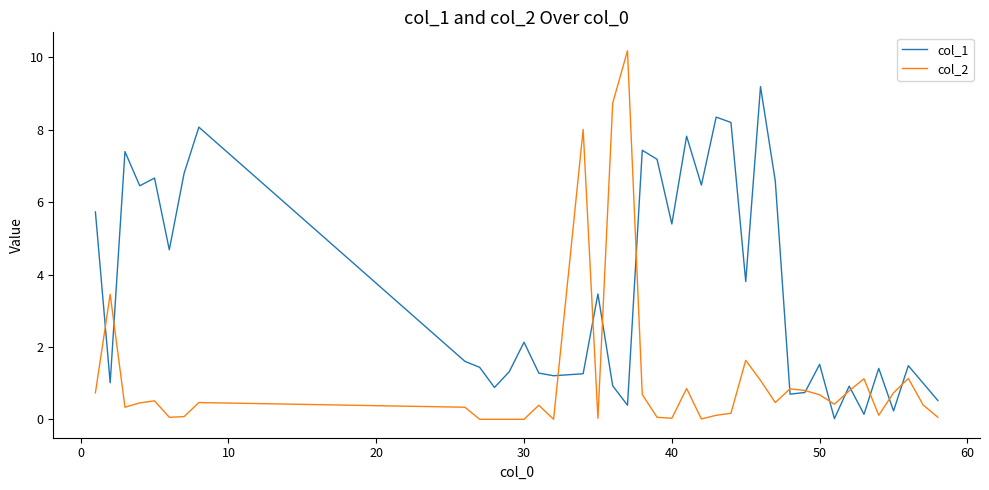

What is the difference between the second highest and minimum values in the col_1 series?

8.3